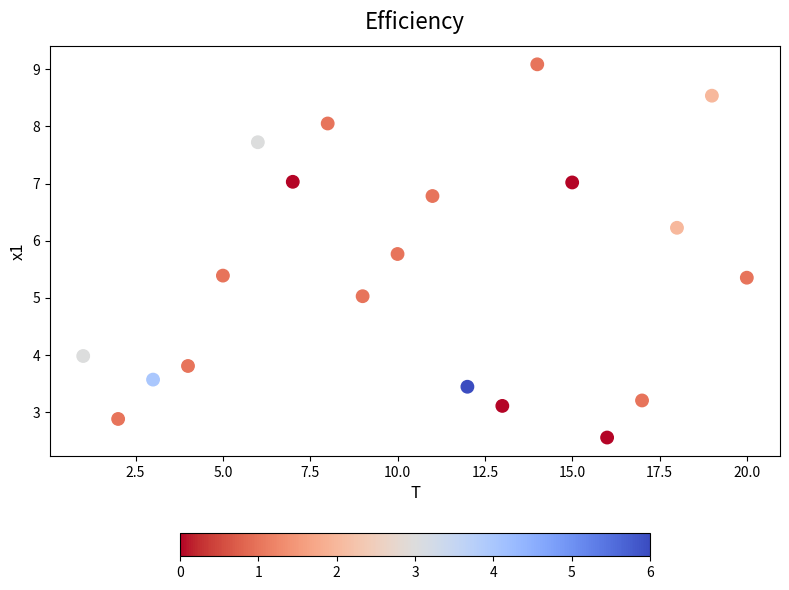

What is the range of Y values (max minus min)?

6.5